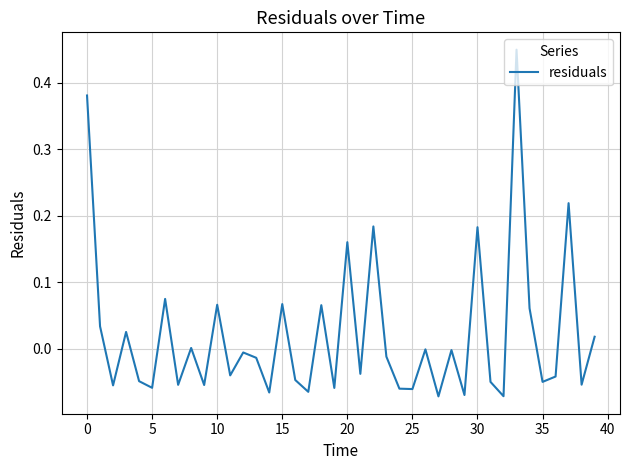

True or false: the data has more than 1 interior local peaks.

True